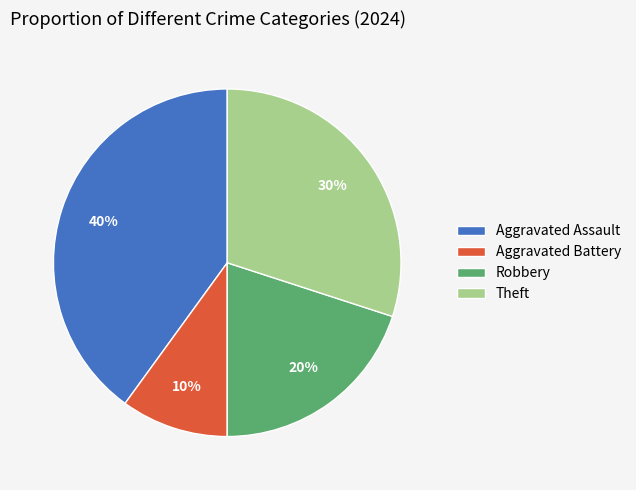

Combined, do Theft and Aggravated Assault account for over 50%?

Yes